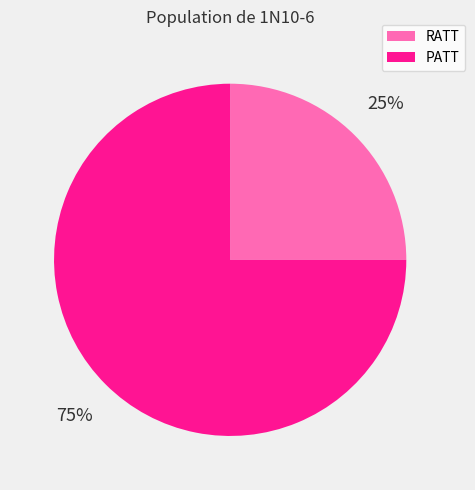

Which slice is the smallest?

RATT